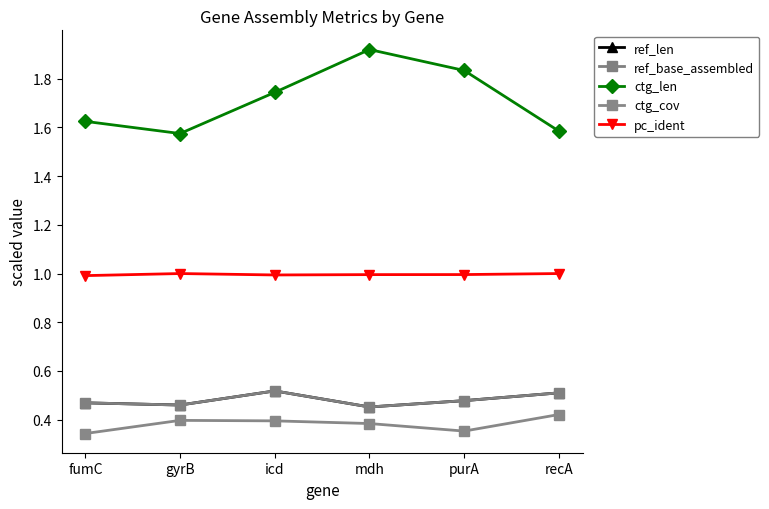

The value of ctg_len at recA is 1.6. True or false?

True